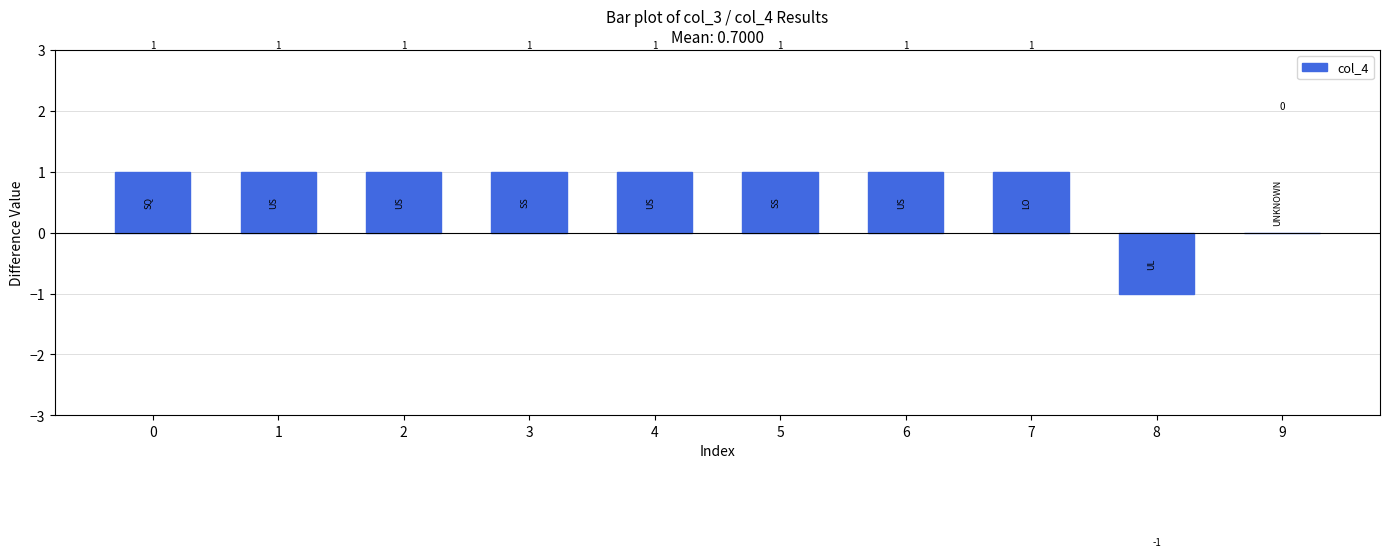

The value at 9 is 0. True or false?

True